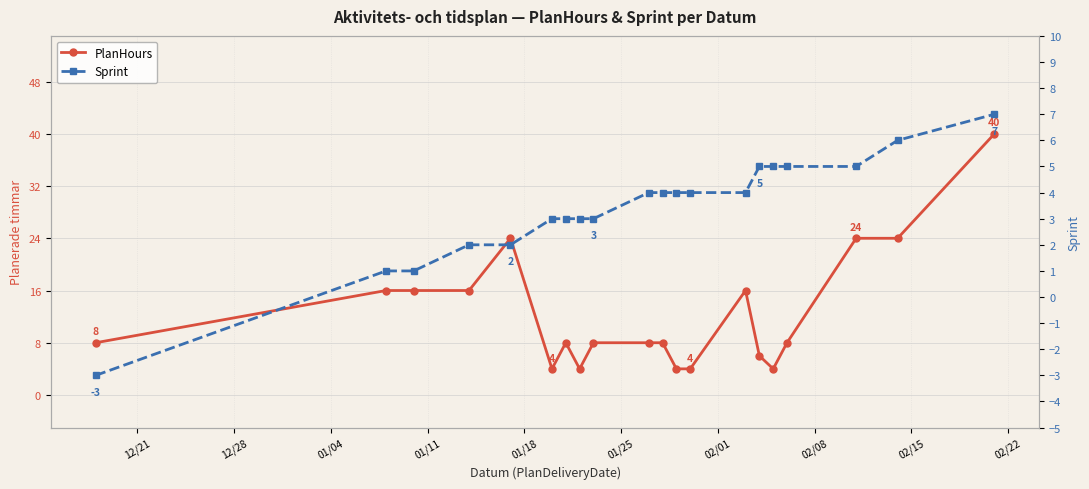

What is the difference between the maximum and minimum values in the Sprint series?

10